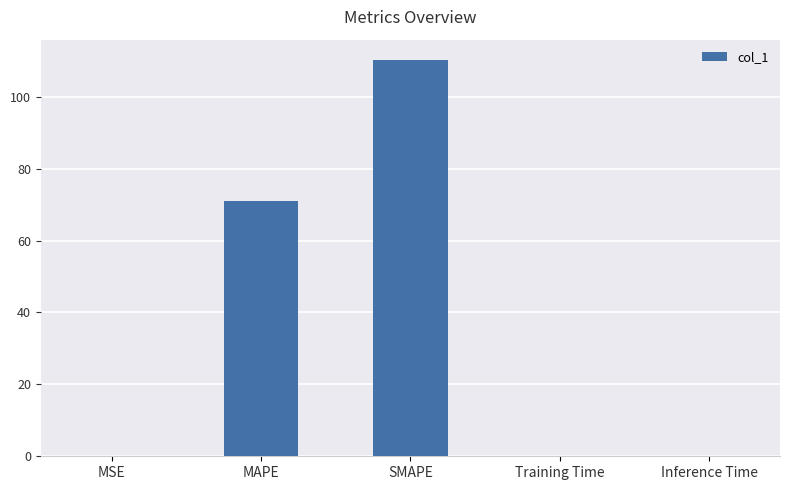

Is it true that the value at MSE is 0.0?

True